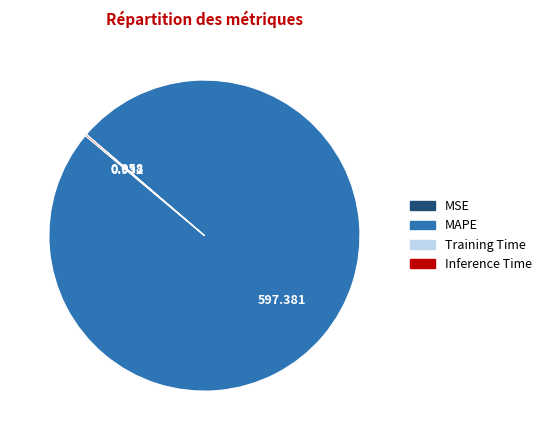

Which slice is the largest?

MAPE